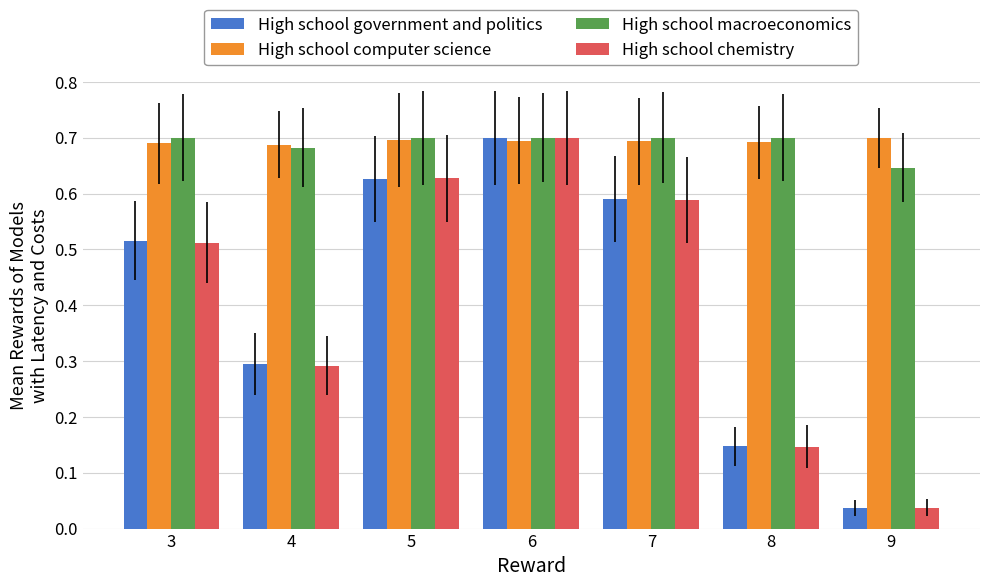

What is the sum of all High school macroeconomics values?

4.8